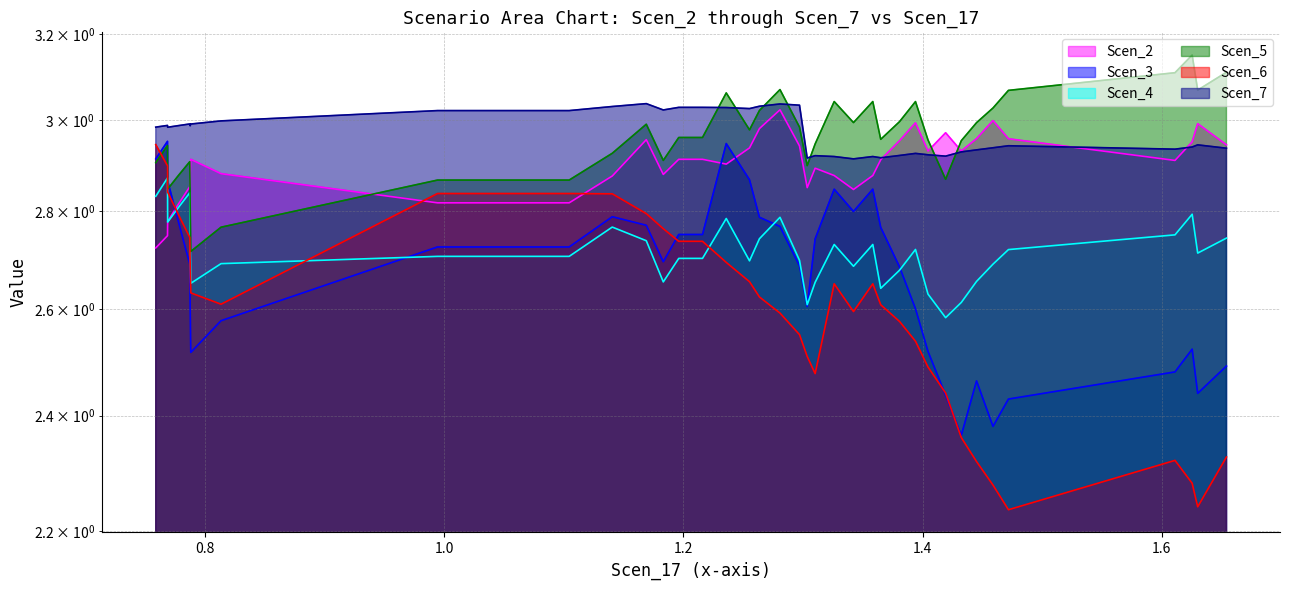

True or false: Scen_4 has a value of 4.8 at 19.

False